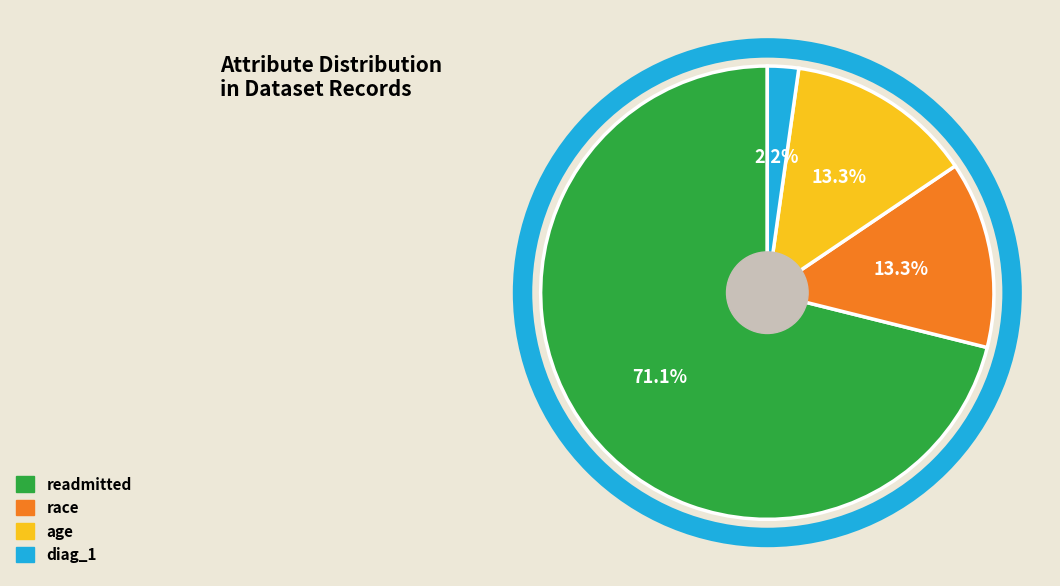

Which has a higher value, race or diag_1?

race